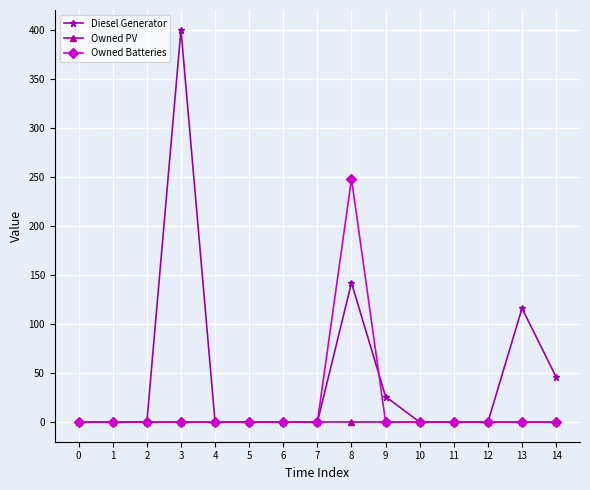

What are all the series names shown in the legend?

Diesel Generator, Owned PV, Owned Batteries